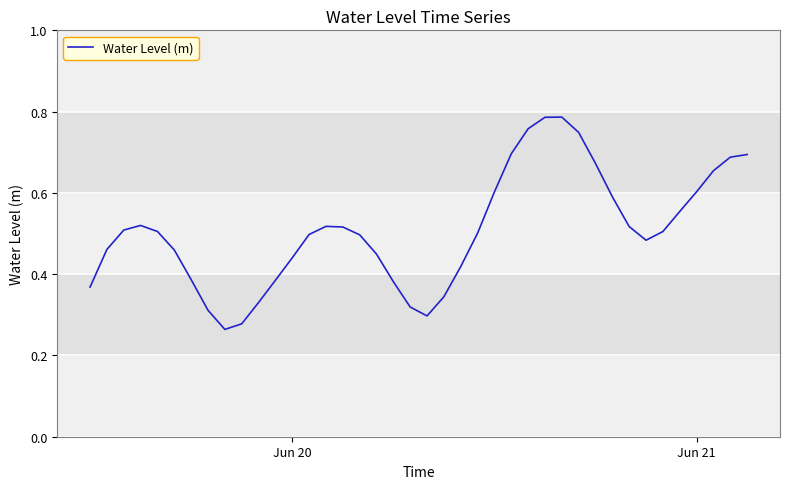

Is this an area chart (filled region under the line)?

No